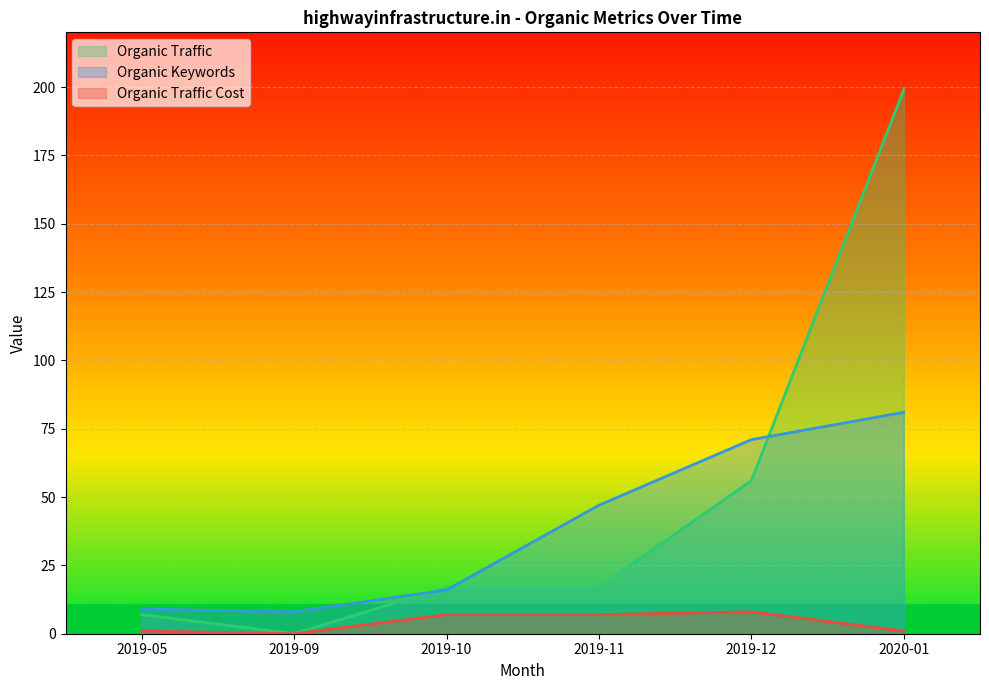

What position from the right is 2019-05?

6